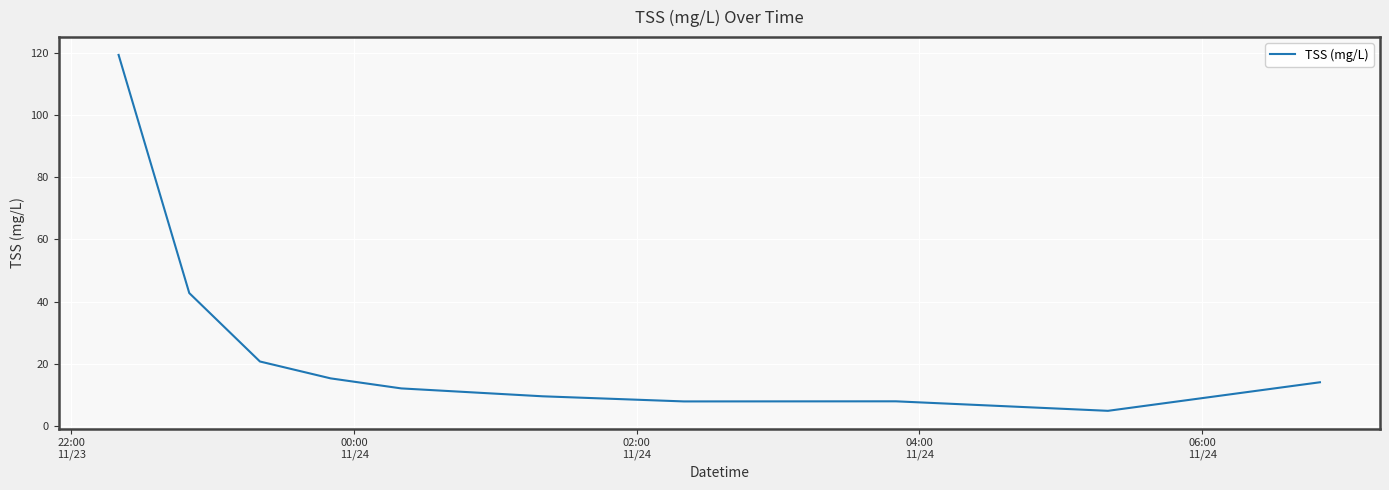

What is the minimum value shown in the chart?

5.0